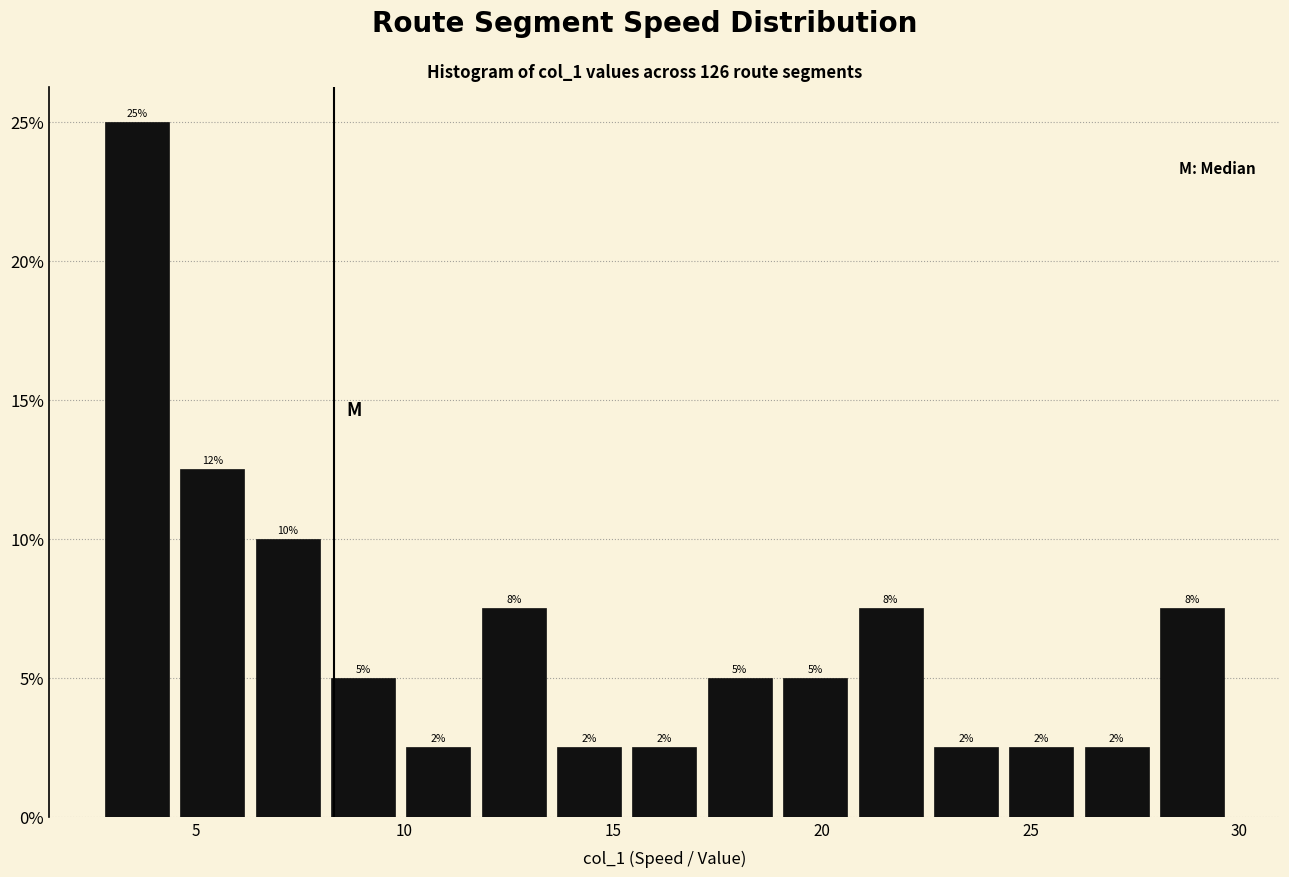

Around what value on the x-axis is the tallest bar? Give the approximate position of its centre, as read against the axis.

3.5